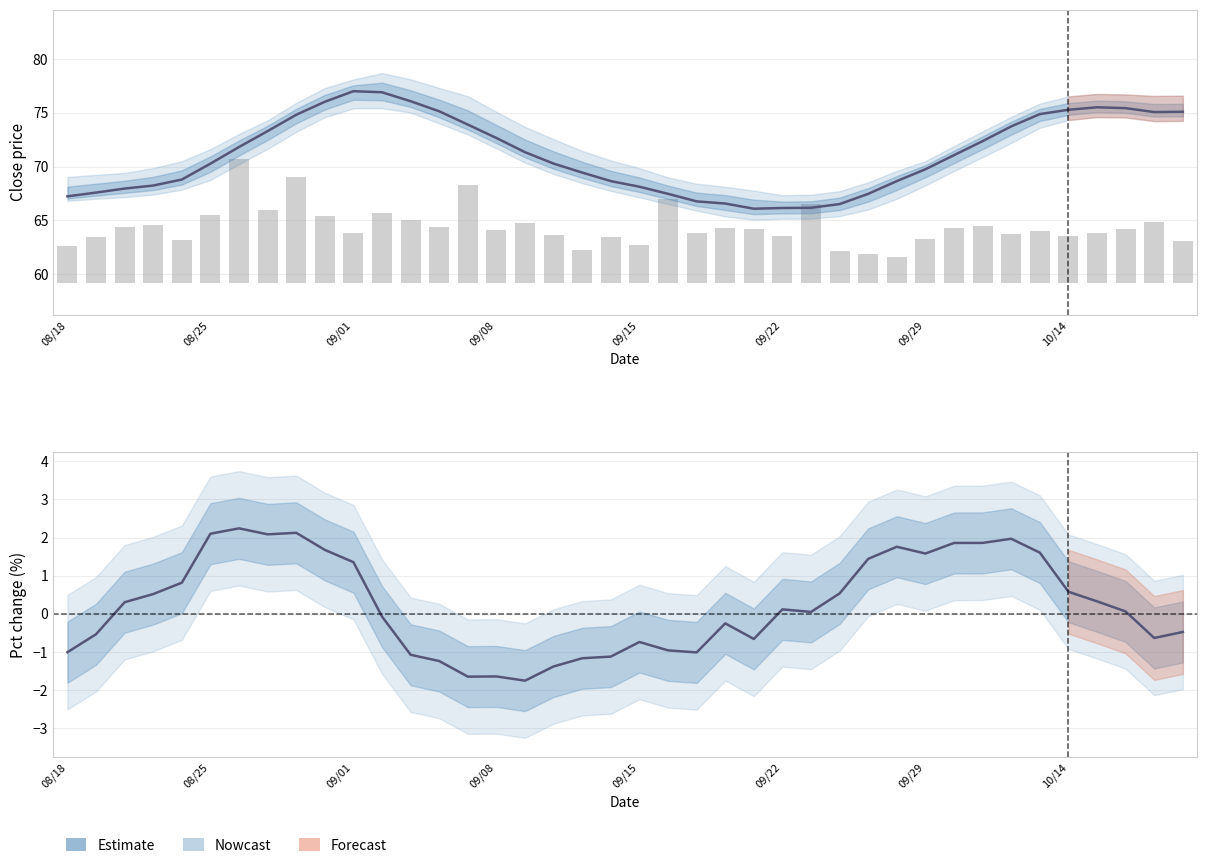

Which category has the lowest value in the vol (scaled) series?

29